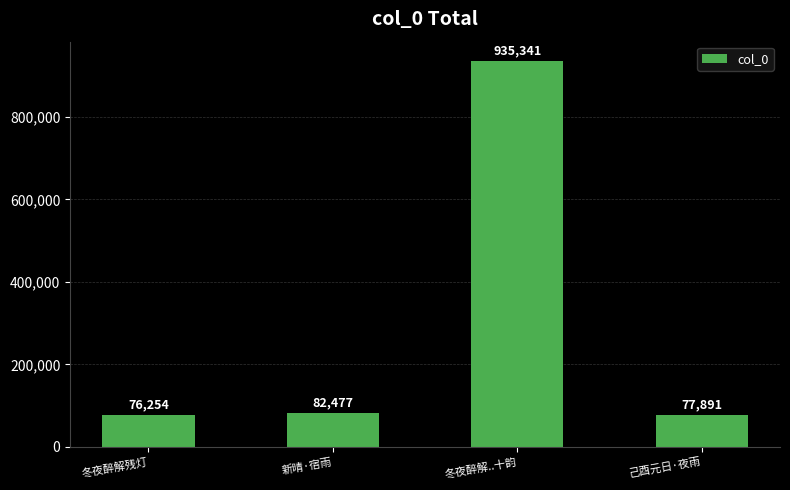

How many data points does each series have?

4